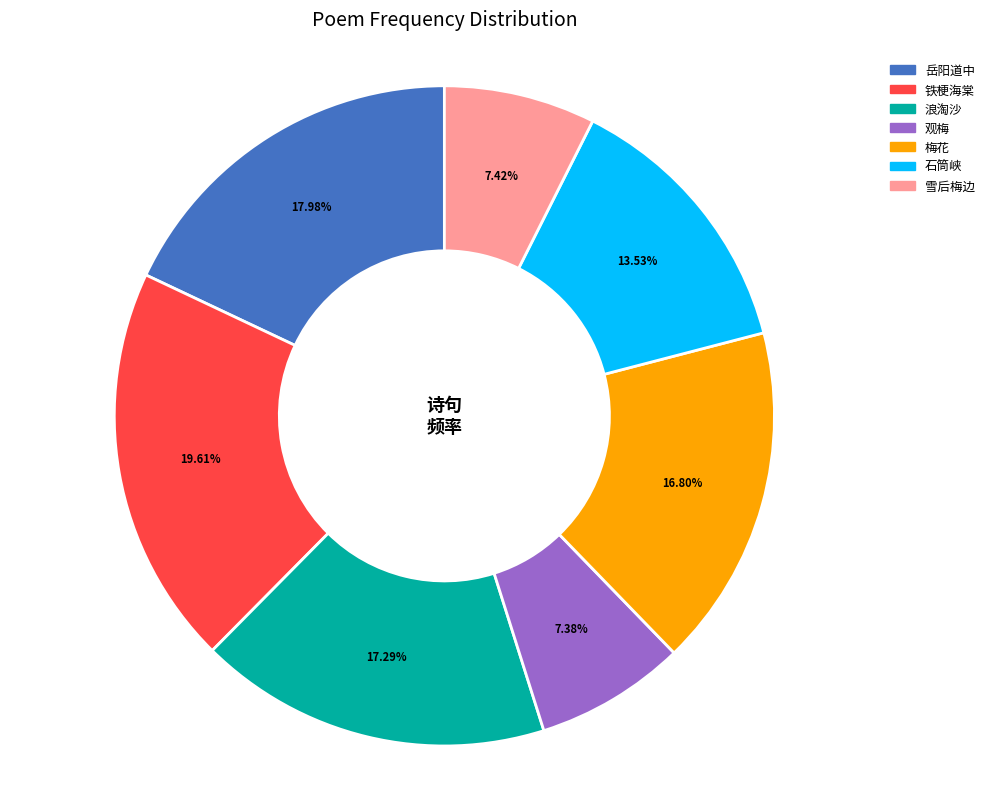

Is there a majority slice in this chart?

No